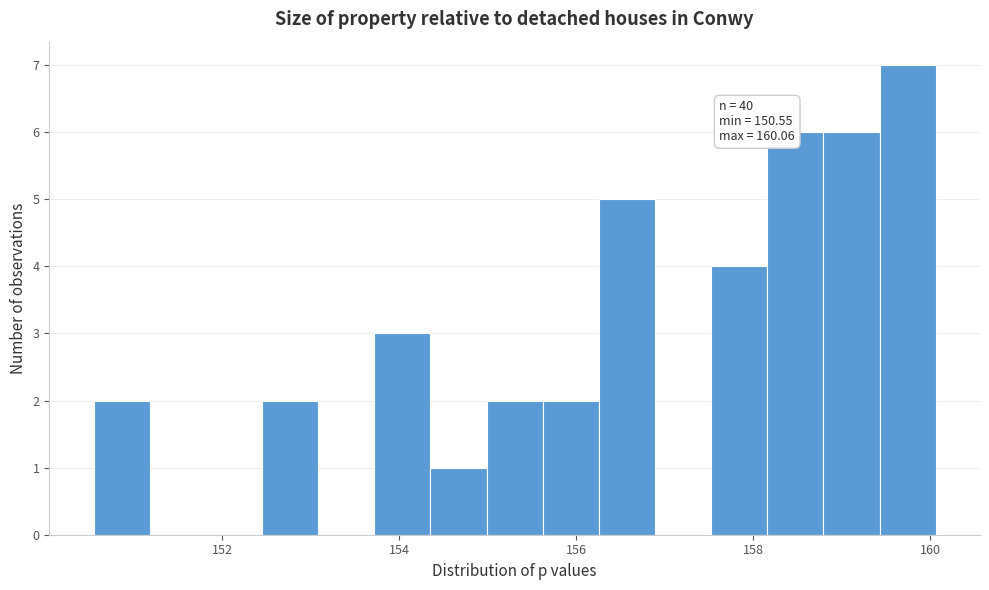

Read against the x-axis, roughly where is the centre of the tallest bar?

159.8